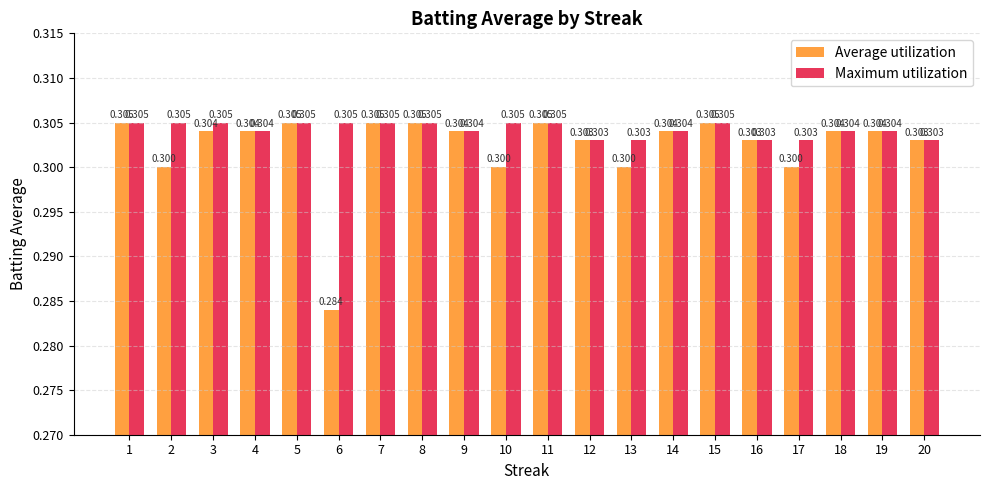

Are the bars horizontal?

No